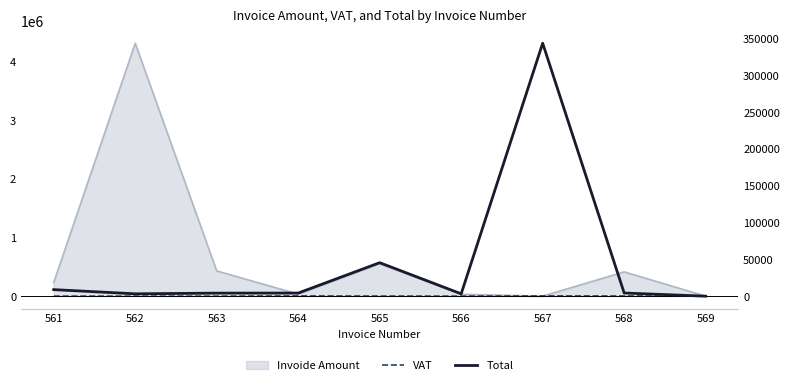

Is it true that VAT equals 123 at 563?

True